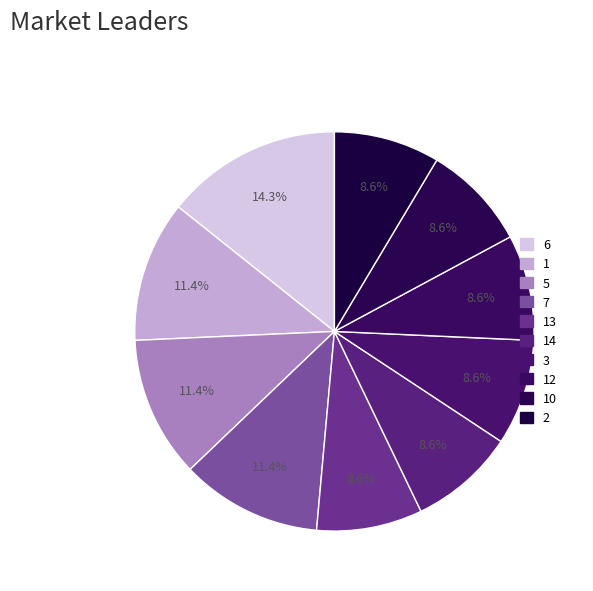

Count the number of slices in the pie.

10